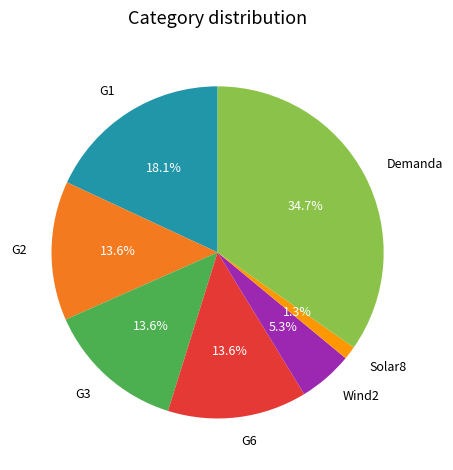

How many slices are in this pie chart?

7